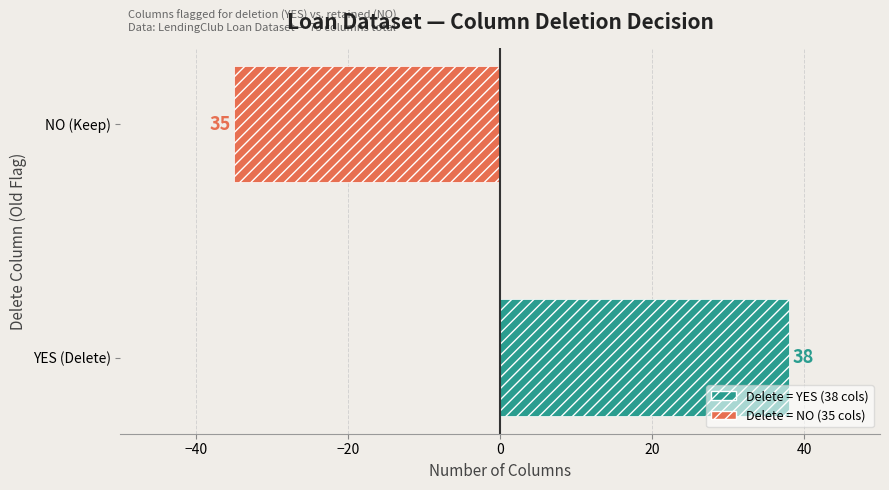

Is it true that the value at NO (Keep) is -35?

True